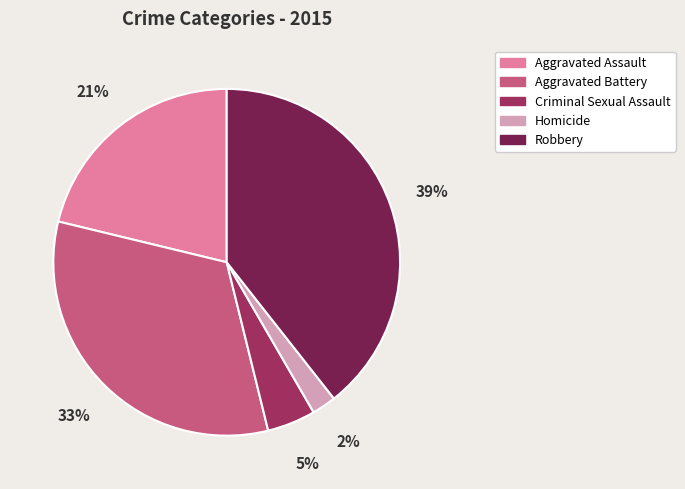

Between Criminal Sexual Assault and Robbery, which is larger?

Robbery